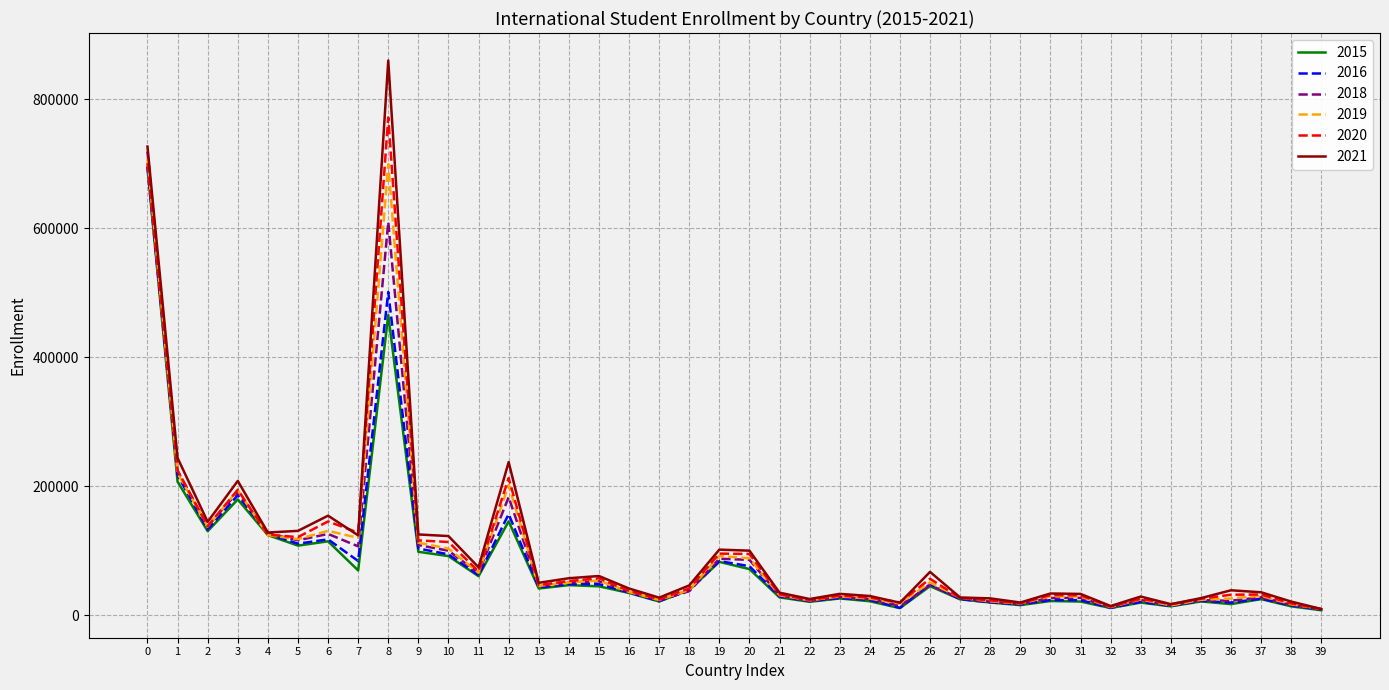

Which series has the widest spread of values?

2021